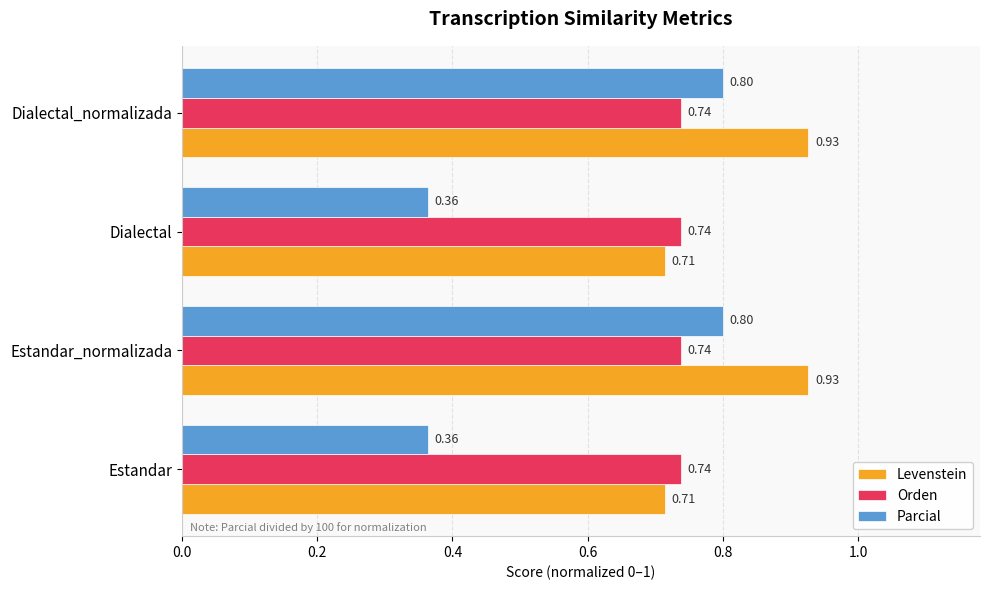

List the series in order of their peak value, highest first.

Levenstein, Parcial, Orden